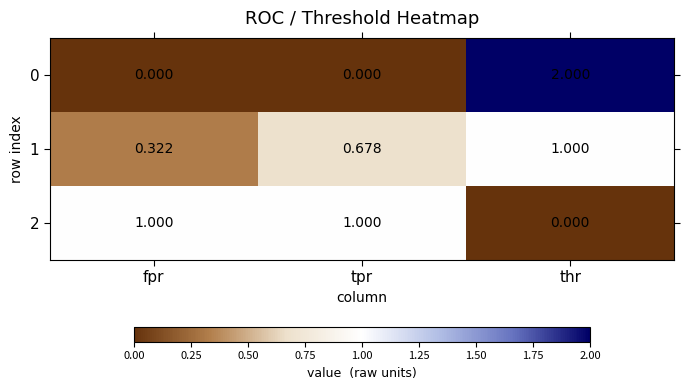

Which label corresponds to the largest value in the chart?

thr